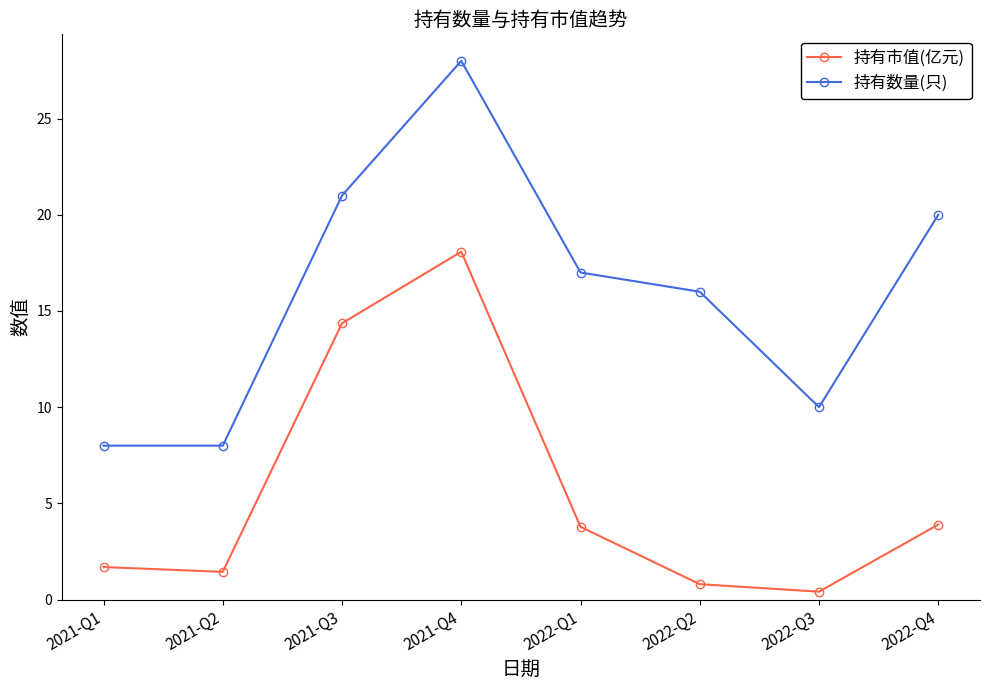

True or false: 持有数量(只) and 持有市值(亿元) cross at least once.

False